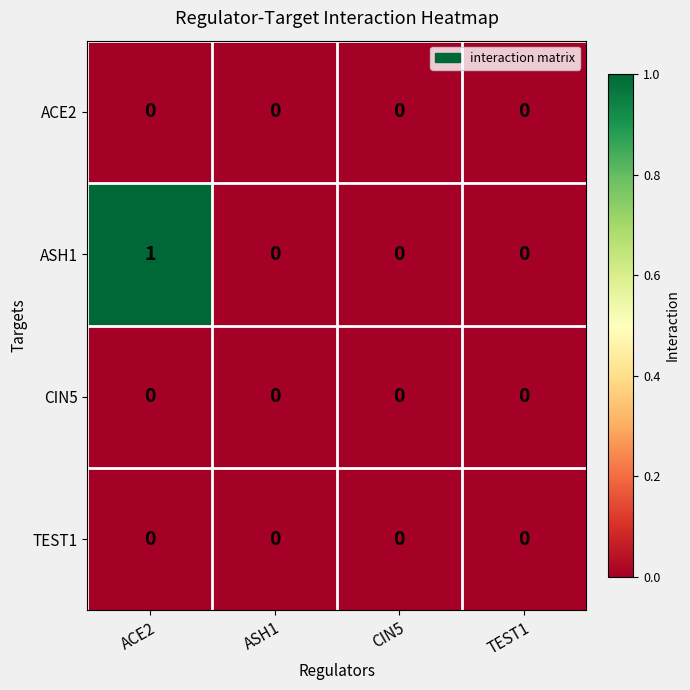

Which series has the largest total across all categories?

ASH1